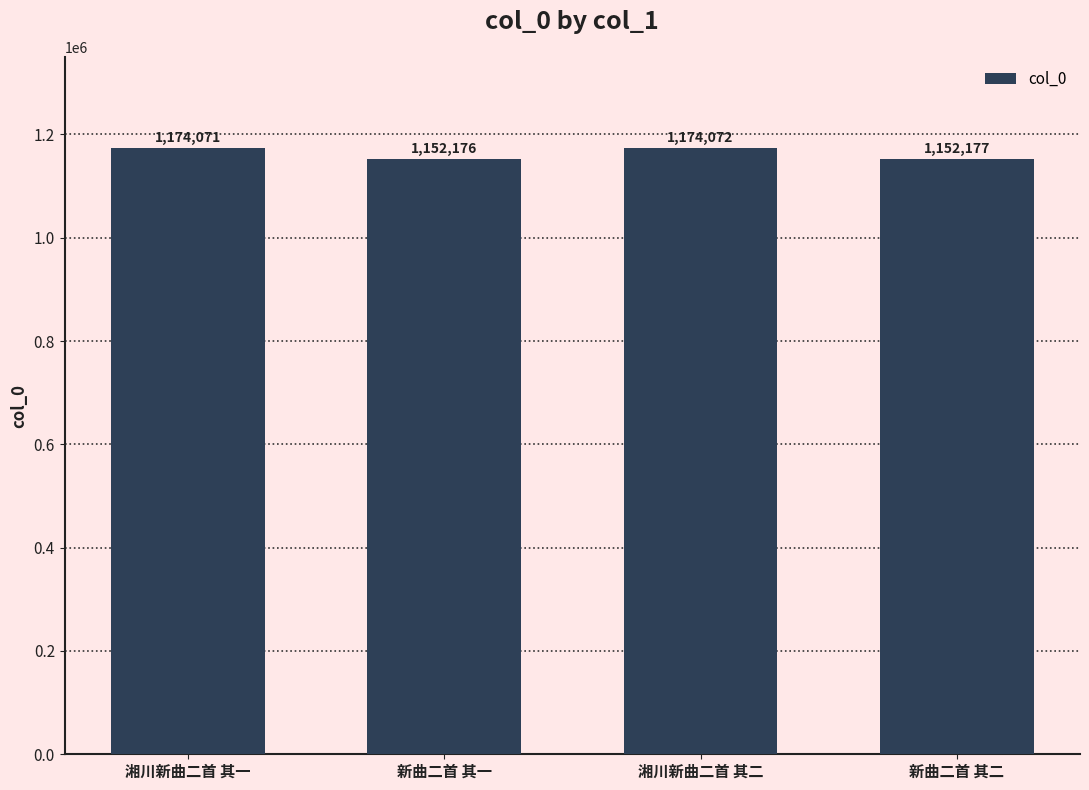

Reading left to right, what are all the values shown in this chart?

湘川新曲二首 其一=1174071	新曲二首 其一=1152176	湘川新曲二首 其二=1174072	新曲二首 其二=1152177